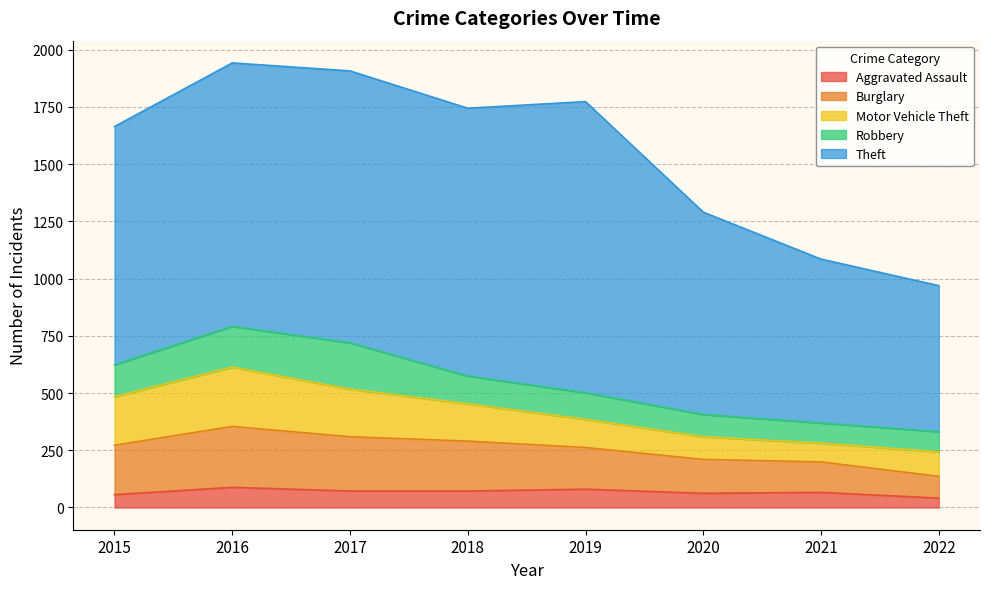

At which label does Robbery reach its peak?

2017